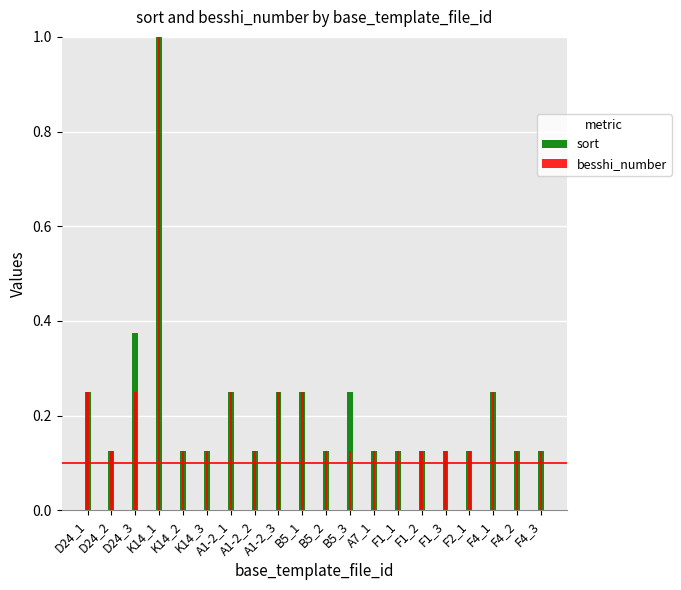

Rank the series by their average value, from highest to lowest.

sort, besshi_number